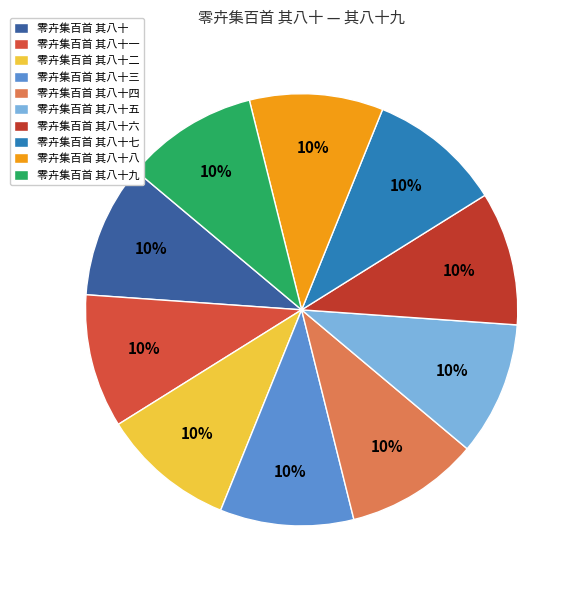

Between 零卉集百首 其八十九 and 零卉集百首 其八十一, which is larger?

零卉集百首 其八十九